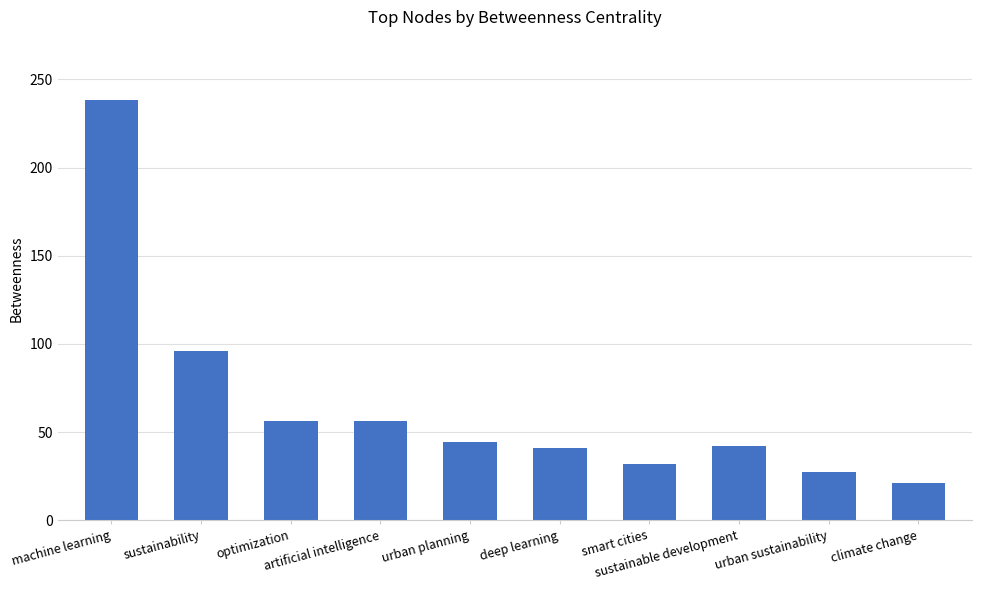

What value does the data have at artificial intelligence?

56.2